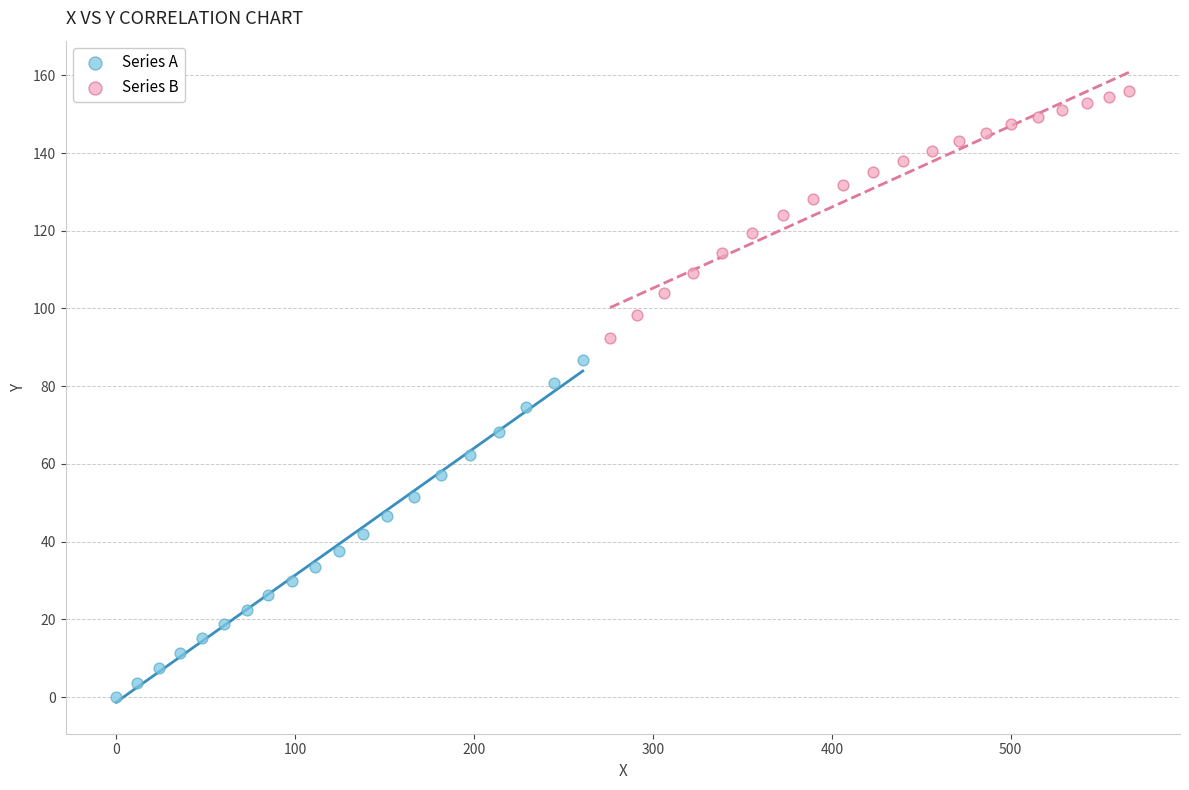

Which series has the widest spread of Y values?

Series A